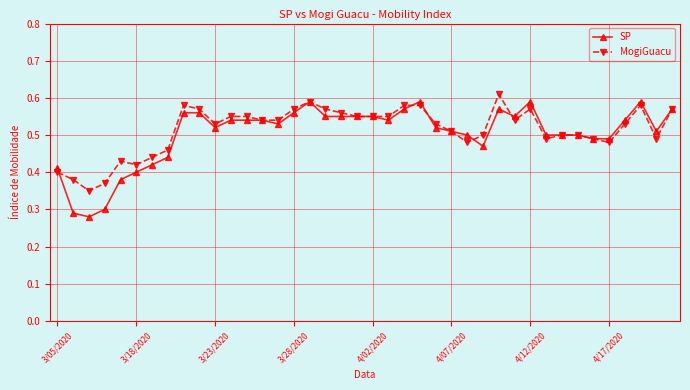

True or false: MogiGuacu and SP cross at least once.

True